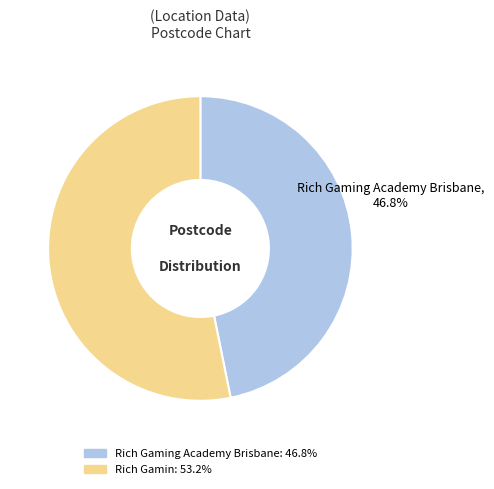

Is there any slice that represents more than half of the pie?

Yes